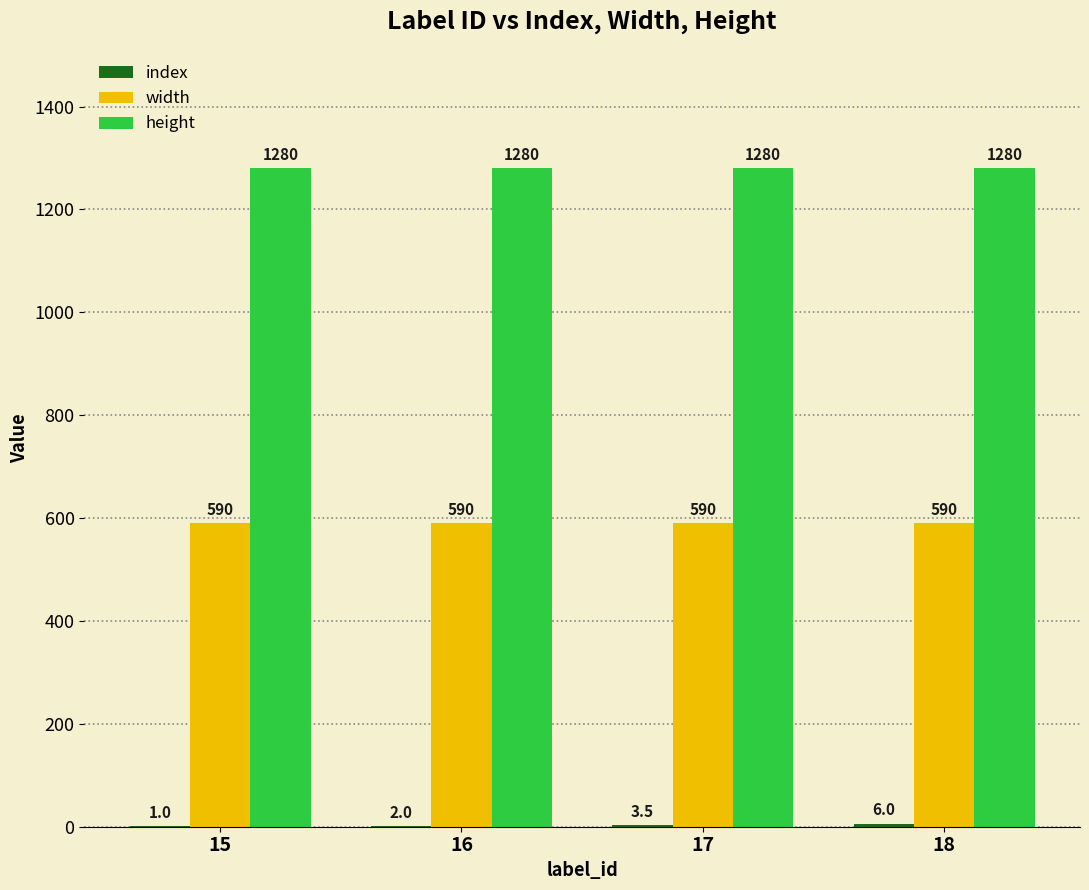

What is the greatest value displayed?

1280.0